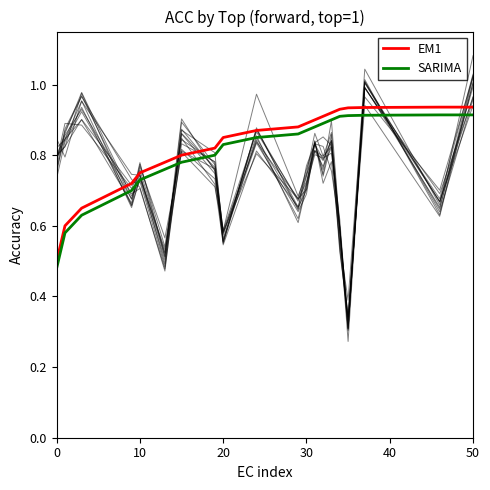

What is the difference between the second highest and minimum values in the EM1 series?

0.4